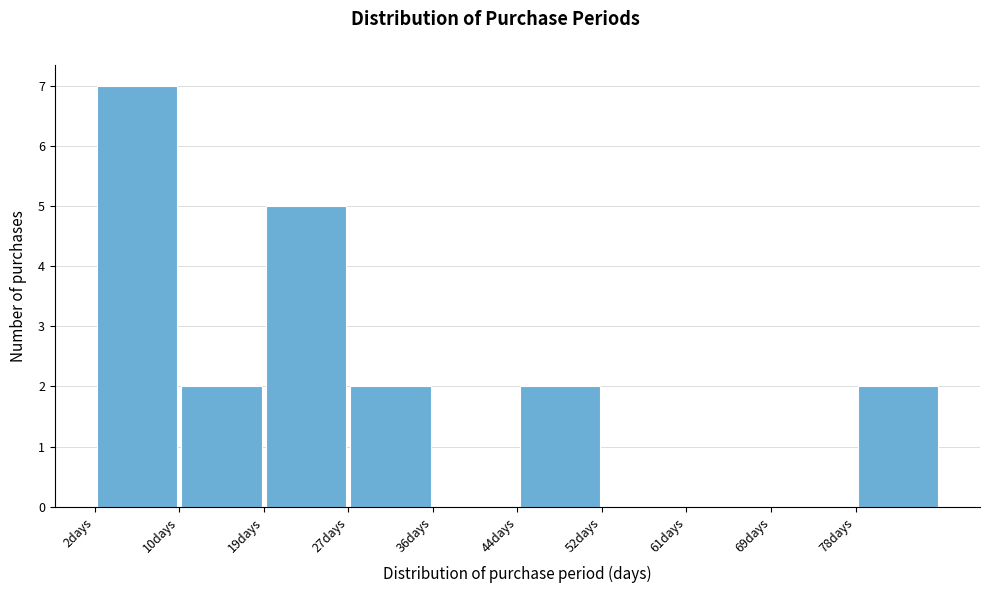

Which range on the x-axis has the tallest bar?

2.0 to 10.4